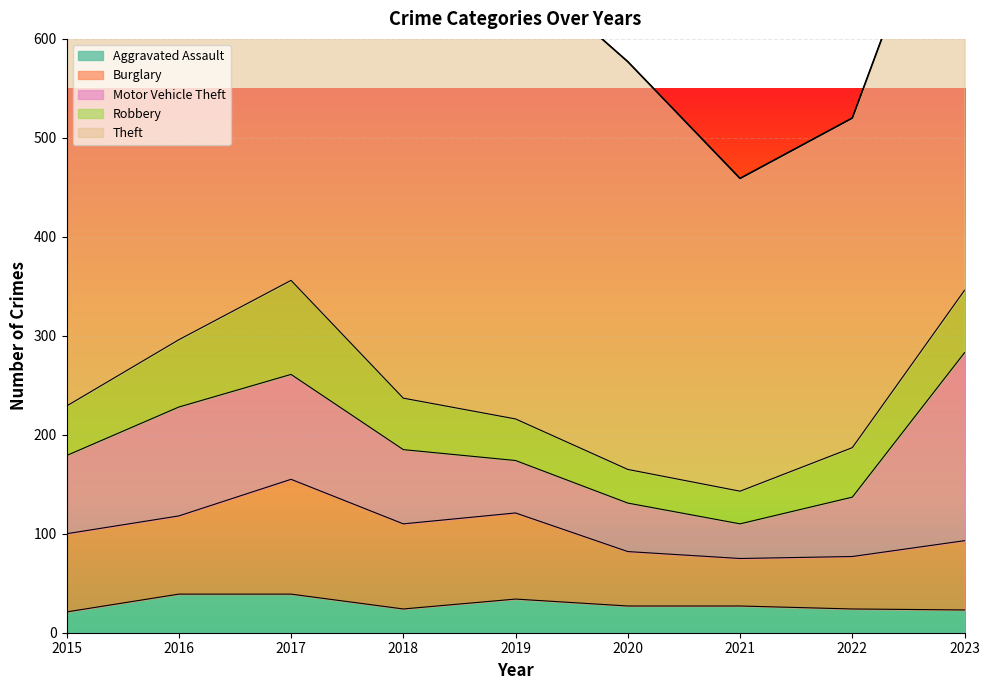

How many data points in Aggravated Assault are above 27?

3